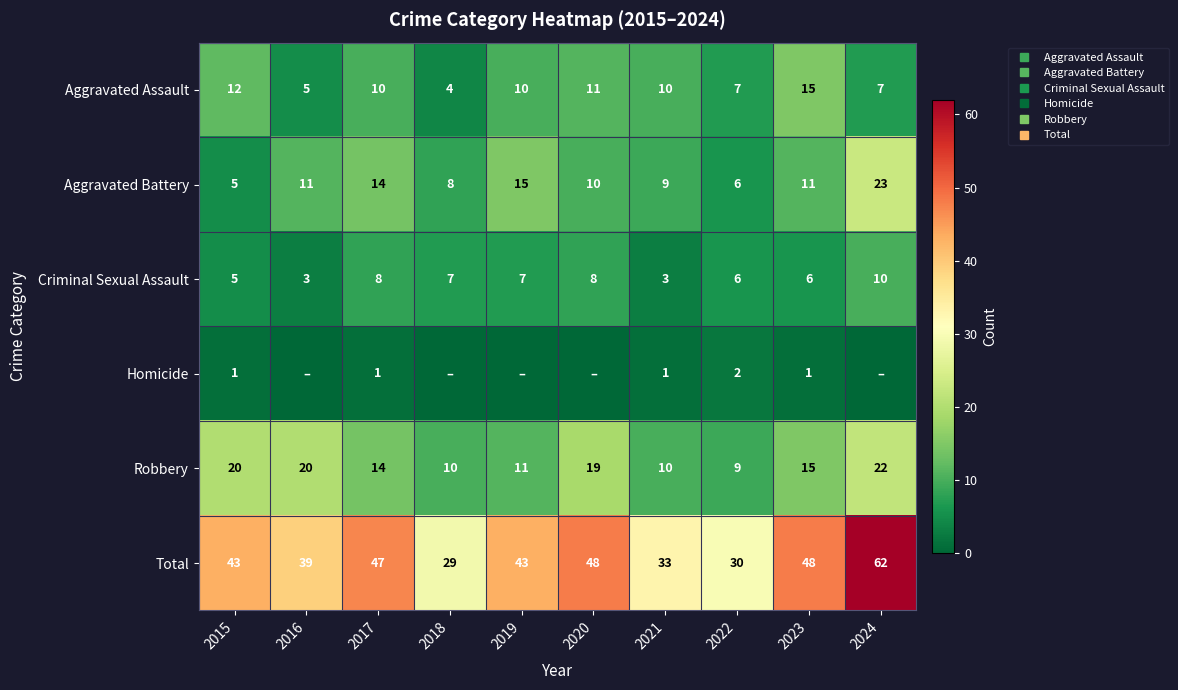

Which series has the widest spread of values?

Total